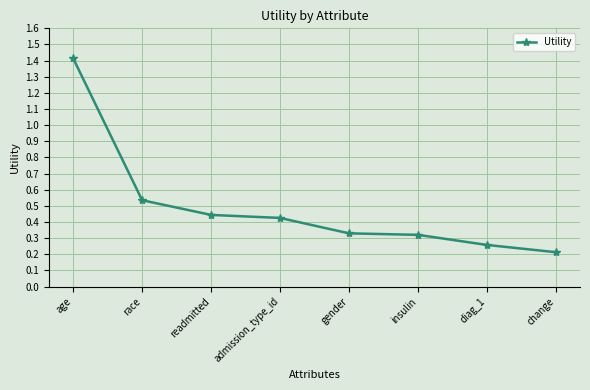

What is the label of the 3rd point from the left?

readmitted